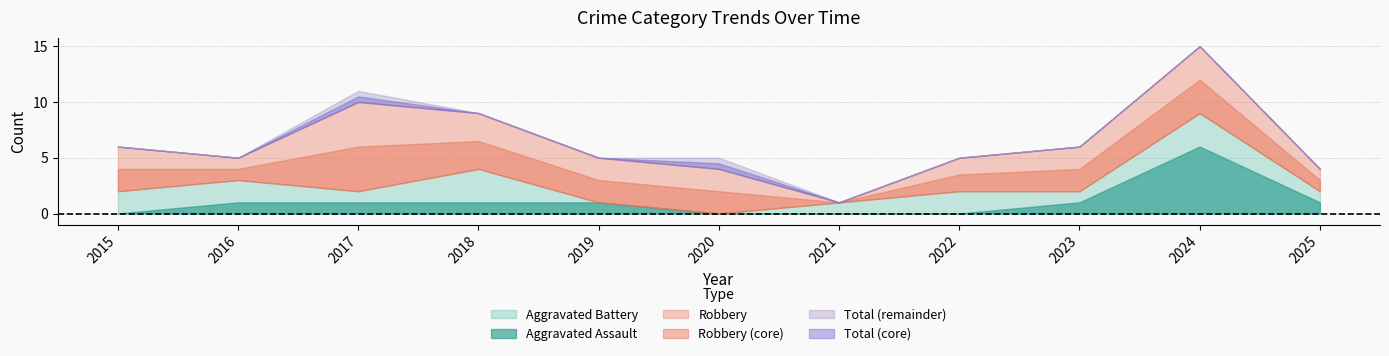

What is the sum of all Total values?

72